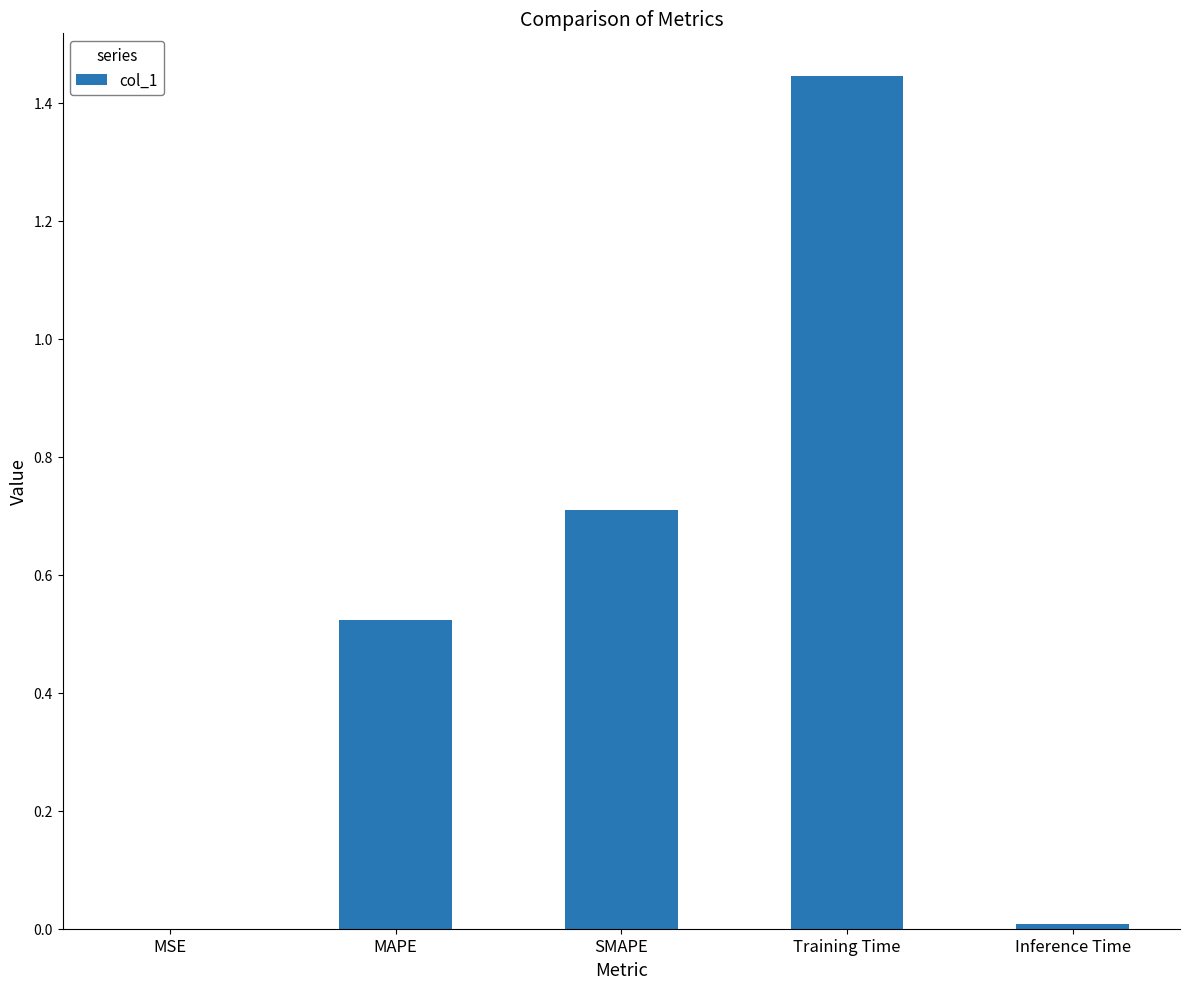

Which label corresponds to the largest value in the chart?

Training Time